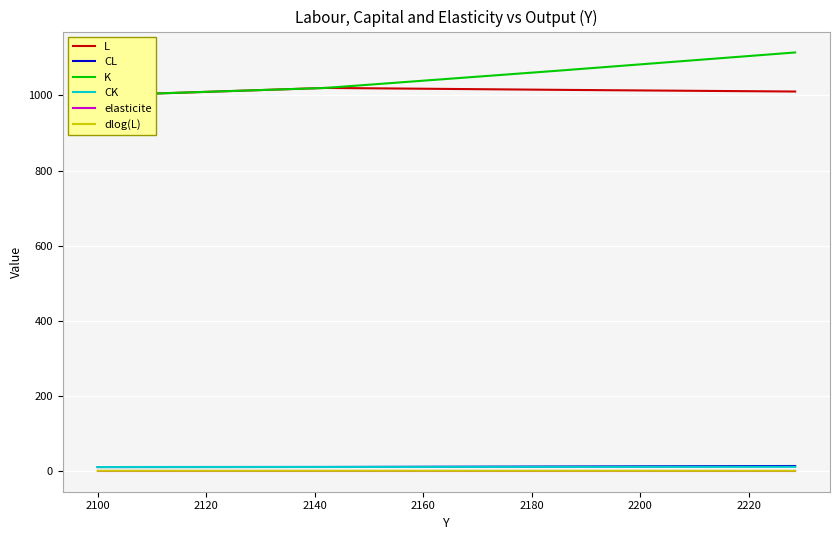

What is the difference between the second highest and minimum values in the CL series?

1.4